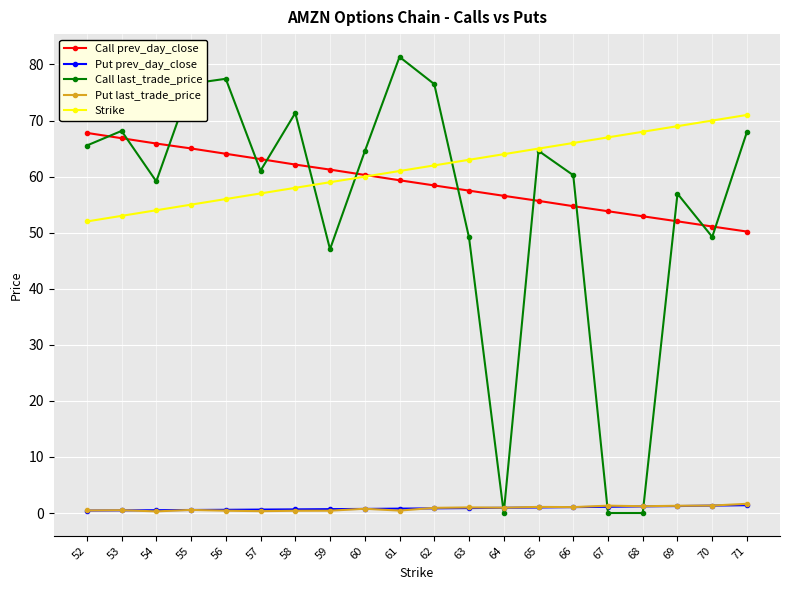

At which label is Call last_trade_price closest to 40?

59